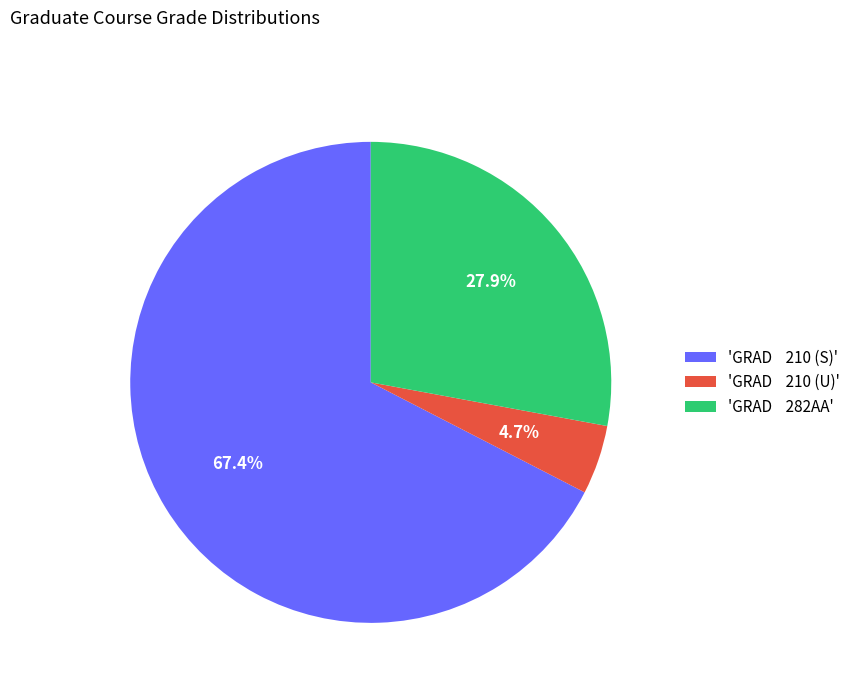

Count the number of slices in the pie.

3